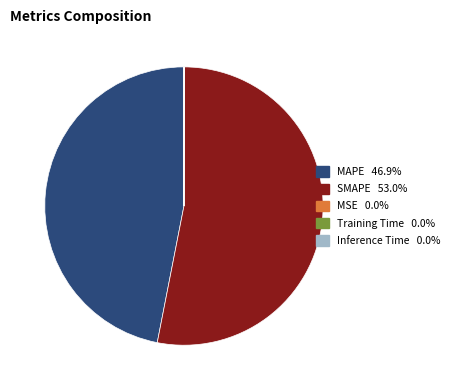

Combined, do MAPE 46.9% and SMAPE 53.0% account for over 50%?

Yes